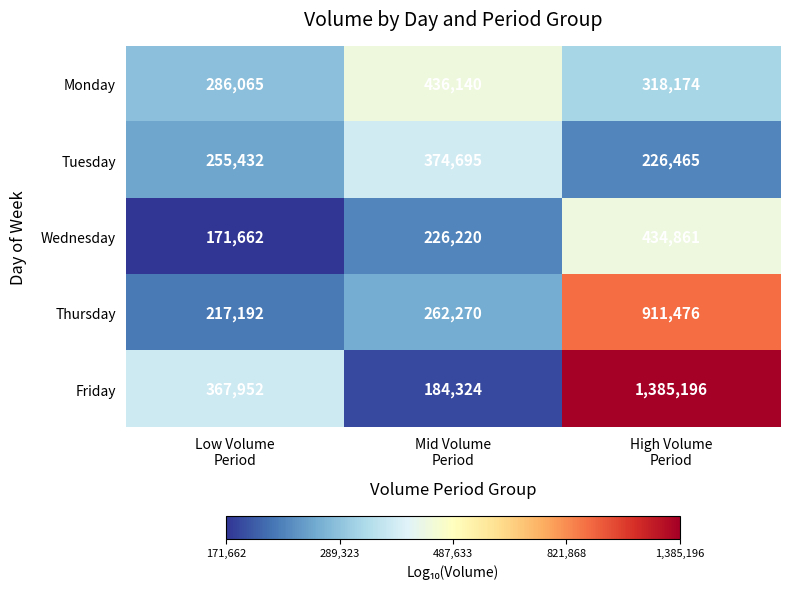

Which category has the highest value across all series?

High Volume
Period